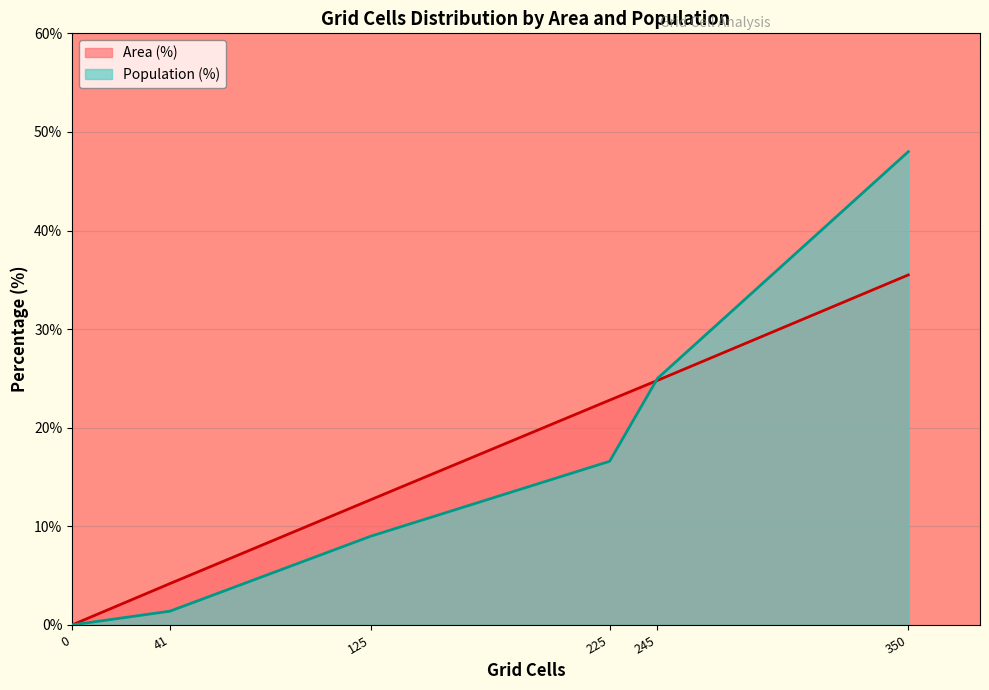

Which series has the largest range (max minus min)?

Population (%)